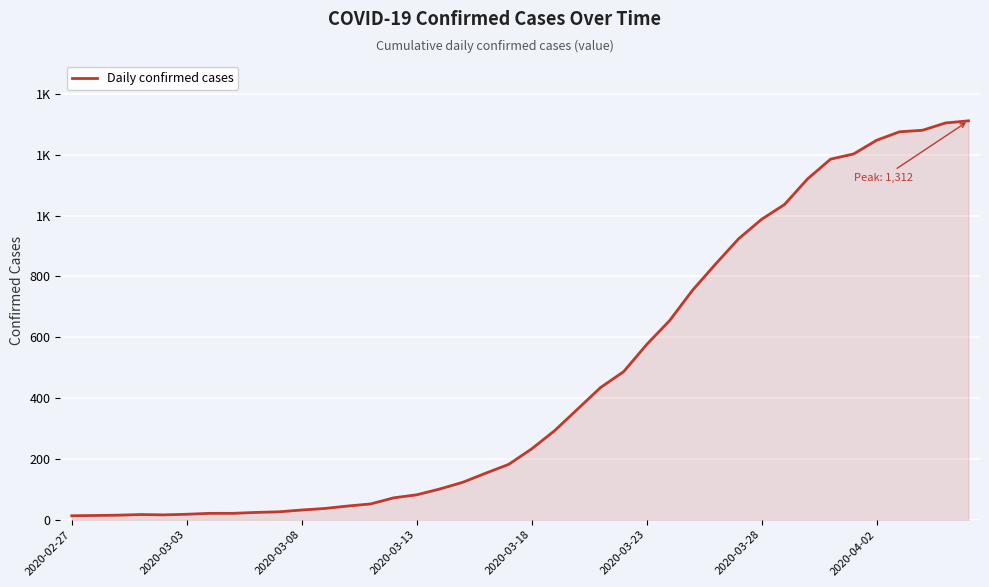

What is the minimum value shown in the chart?

13